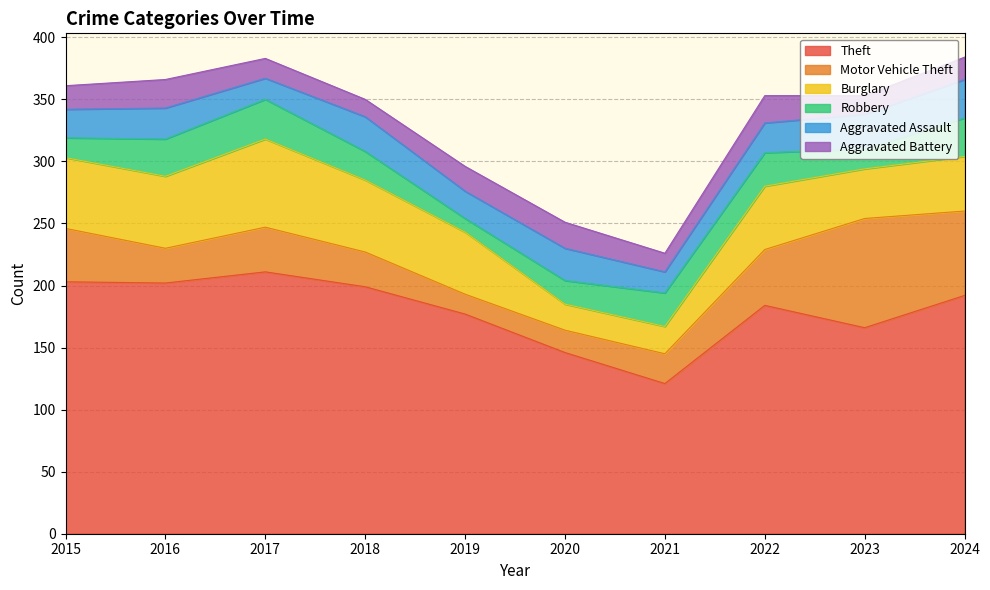

Rank the series at 2017 from highest to lowest value.

Theft, Burglary, Motor Vehicle Theft, Robbery, Aggravated Assault, Aggravated Battery